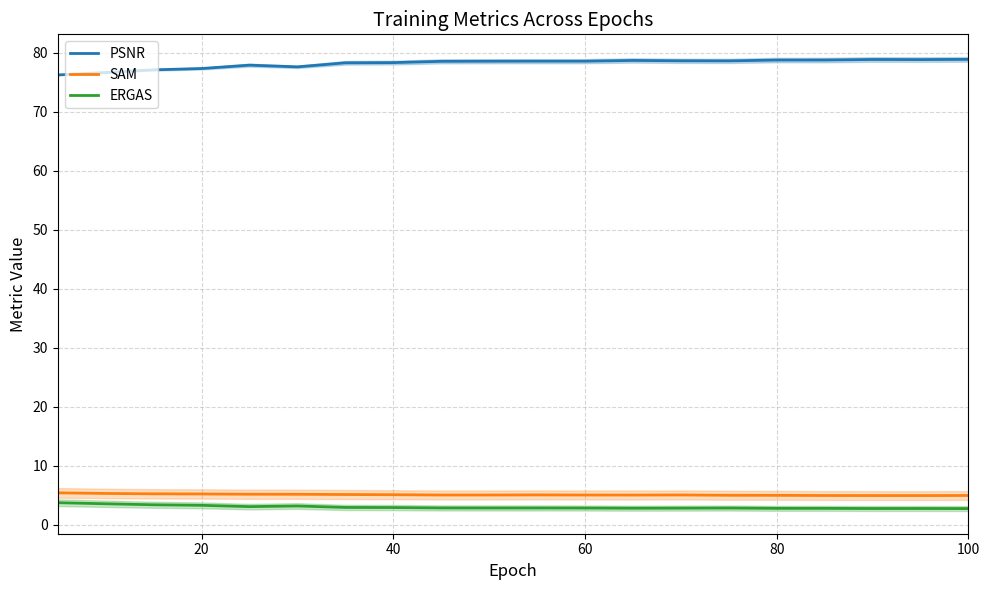

Does the chart display data point markers on the line(s)?

No